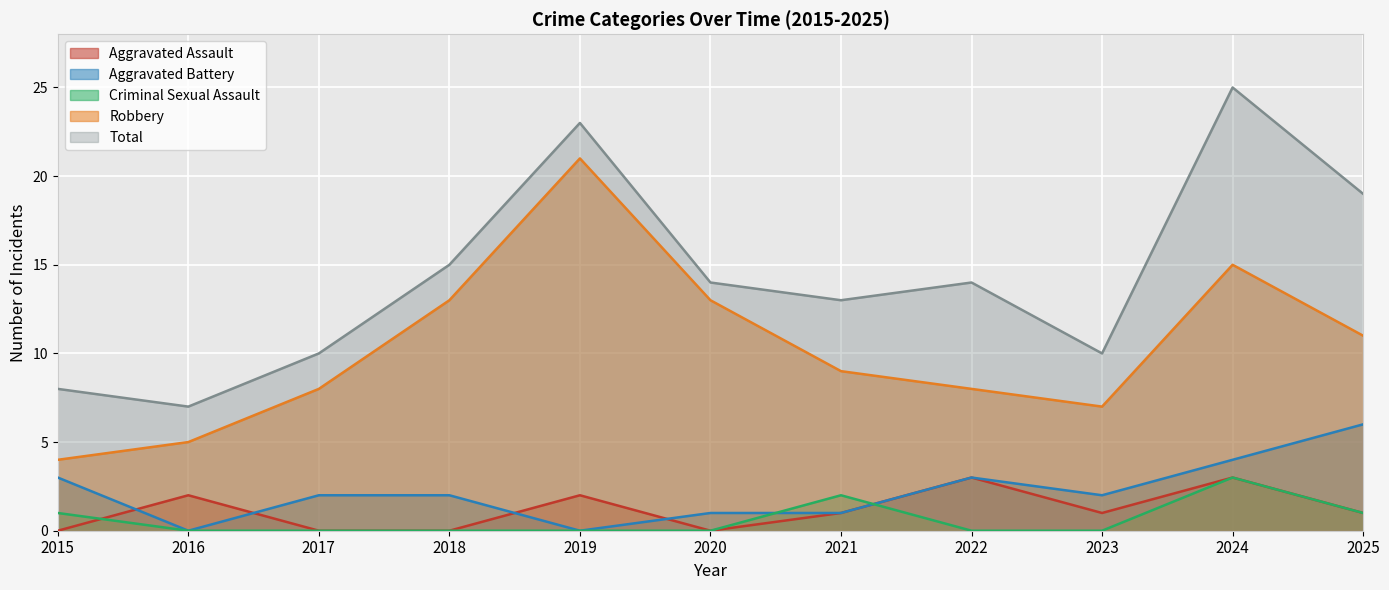

True or false: Aggravated Battery and Robbery cross at least once.

False